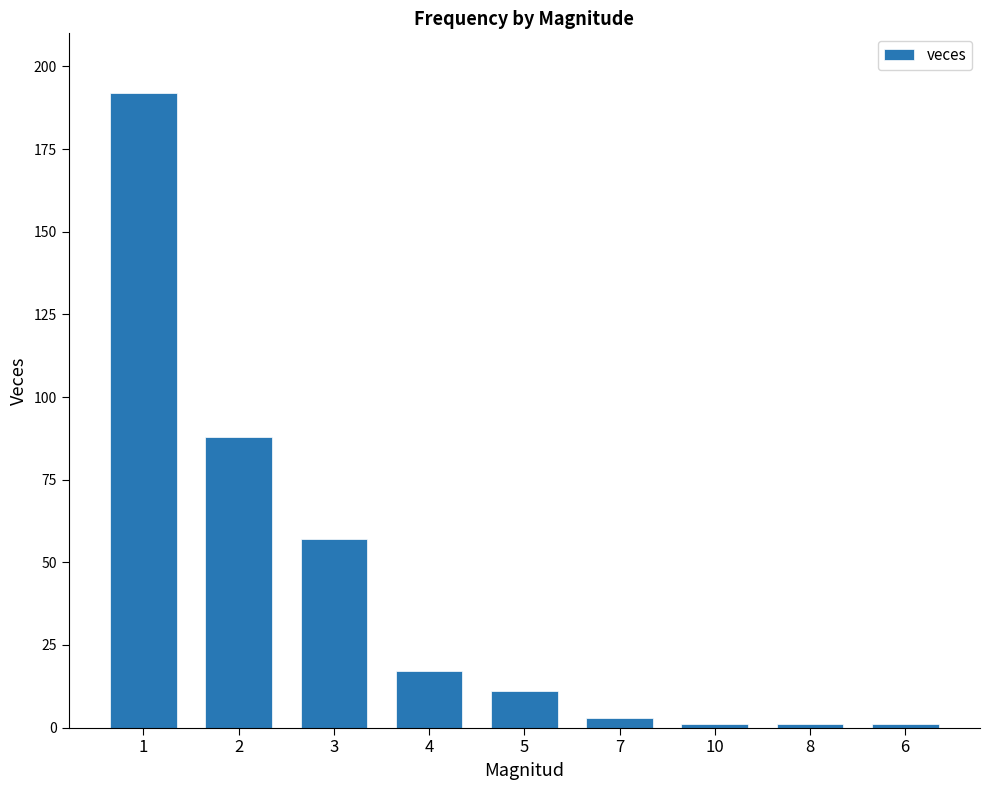

The value at 3 is 57. True or false?

True